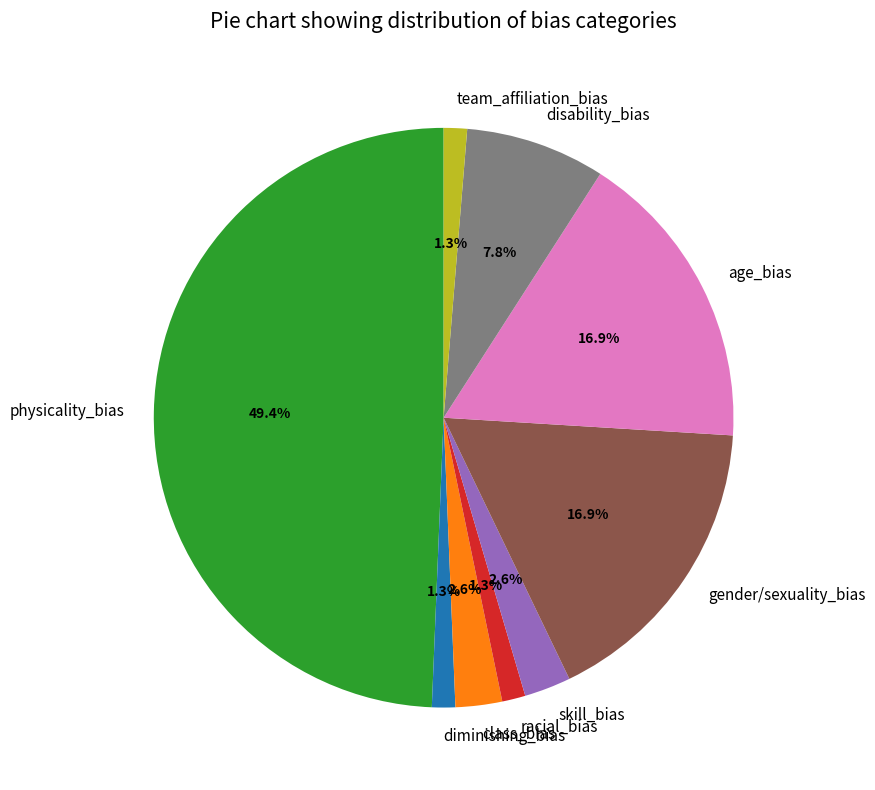

To the nearest percent, what portion does skill_bias represent?

3%